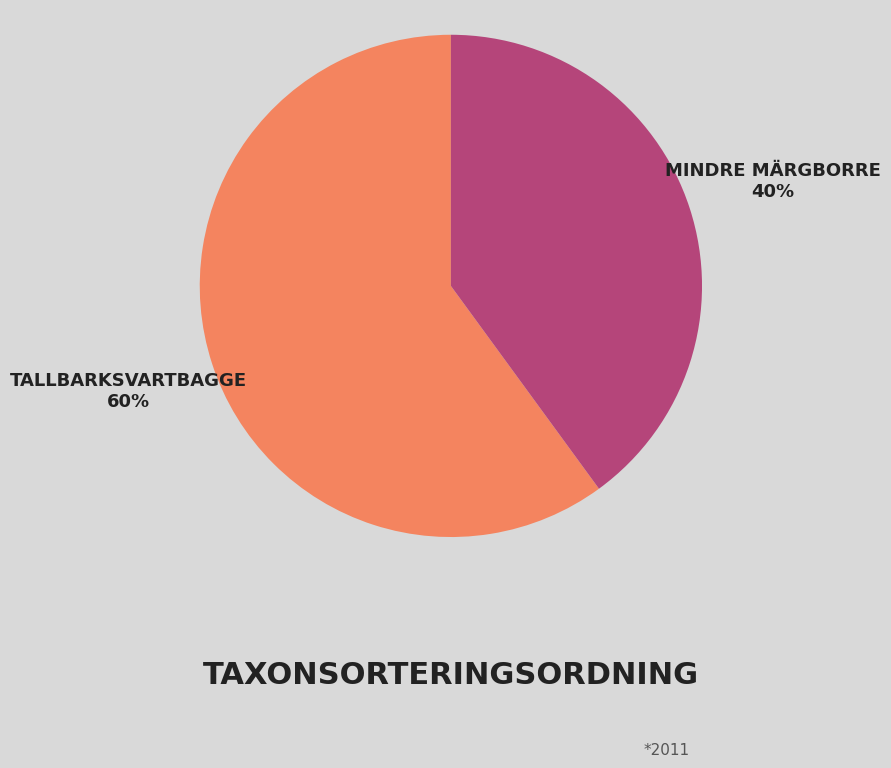

Does any single category account for the majority?

Yes